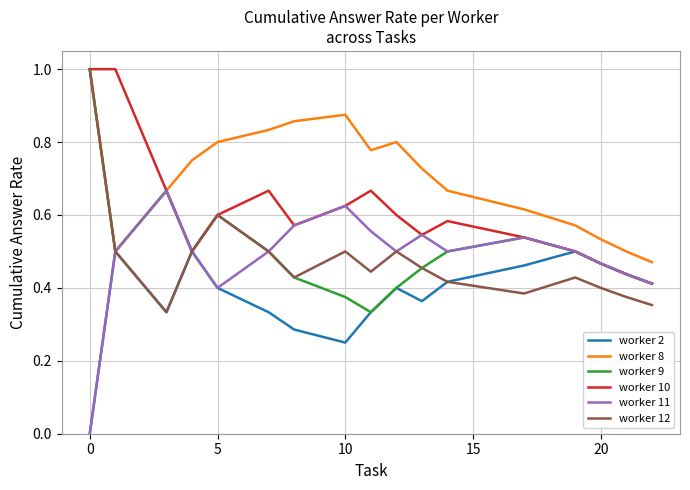

Which series has the largest total across all categories?

worker 8